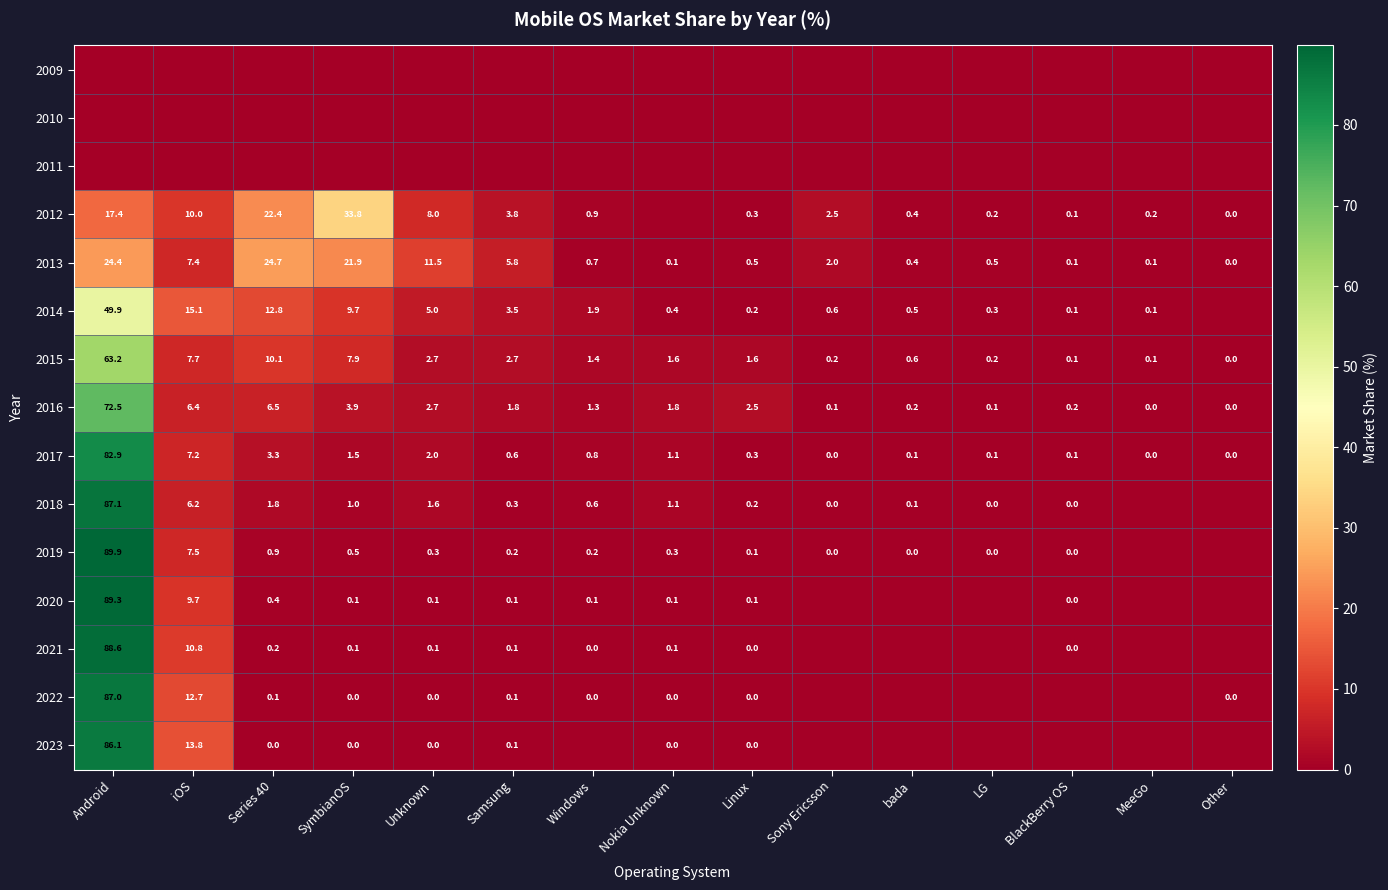

True or false: 2015 has a value of 7.7 at iOS.

True